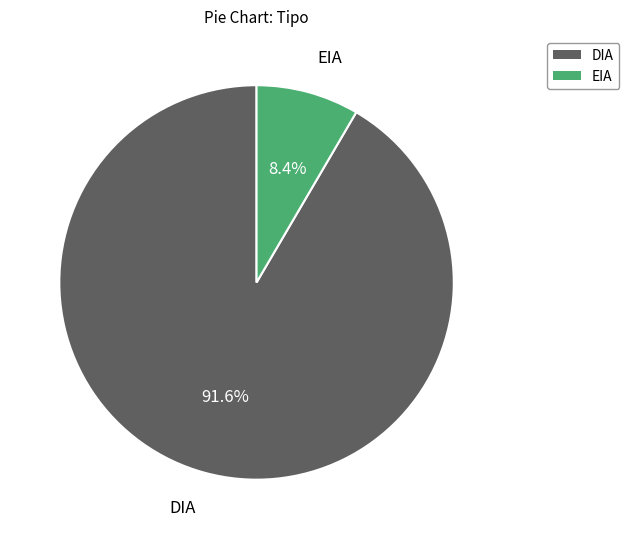

The DIA slice represents 92% of the pie. True or false?

True